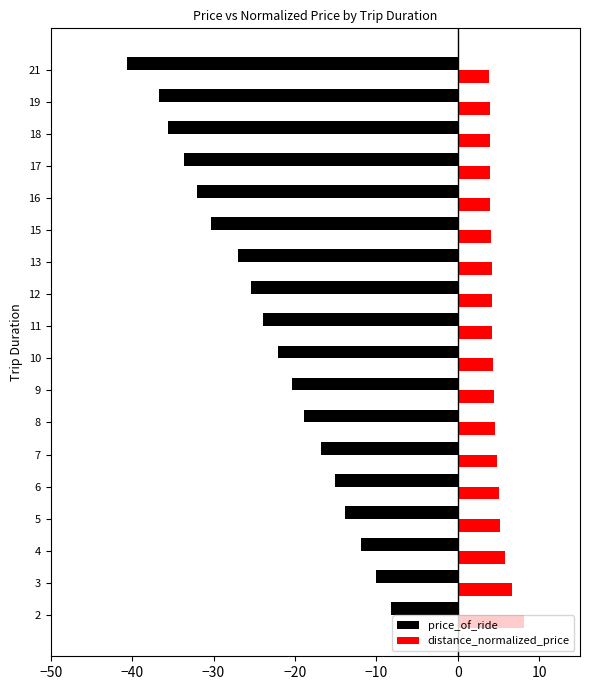

Is it true that distance_normalized_price equals 6.7 at 3?

True